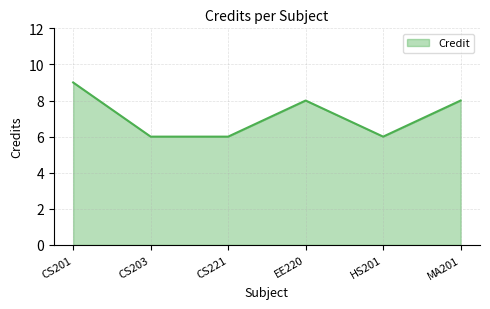

Reading left to right, what are all the values shown in this chart?

CS201=9	CS203=6	CS221=6	EE220=8	HS201=6	MA201=8